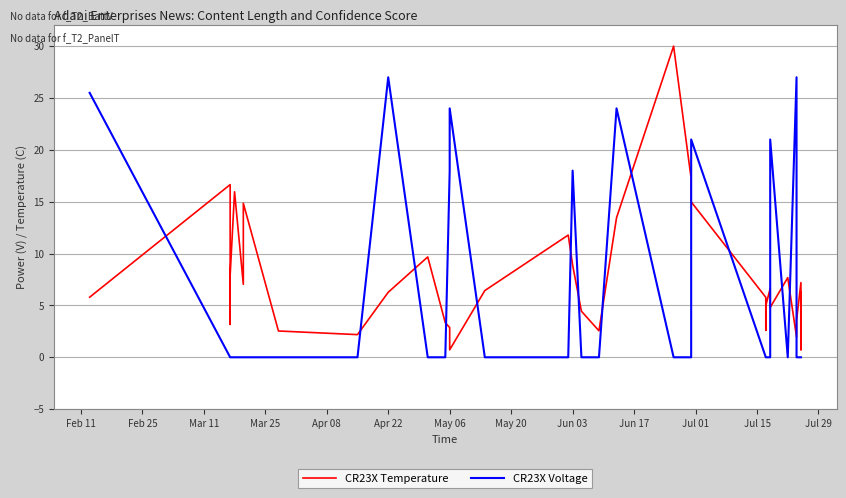

What is the label of the 7th point from the left?

May 06